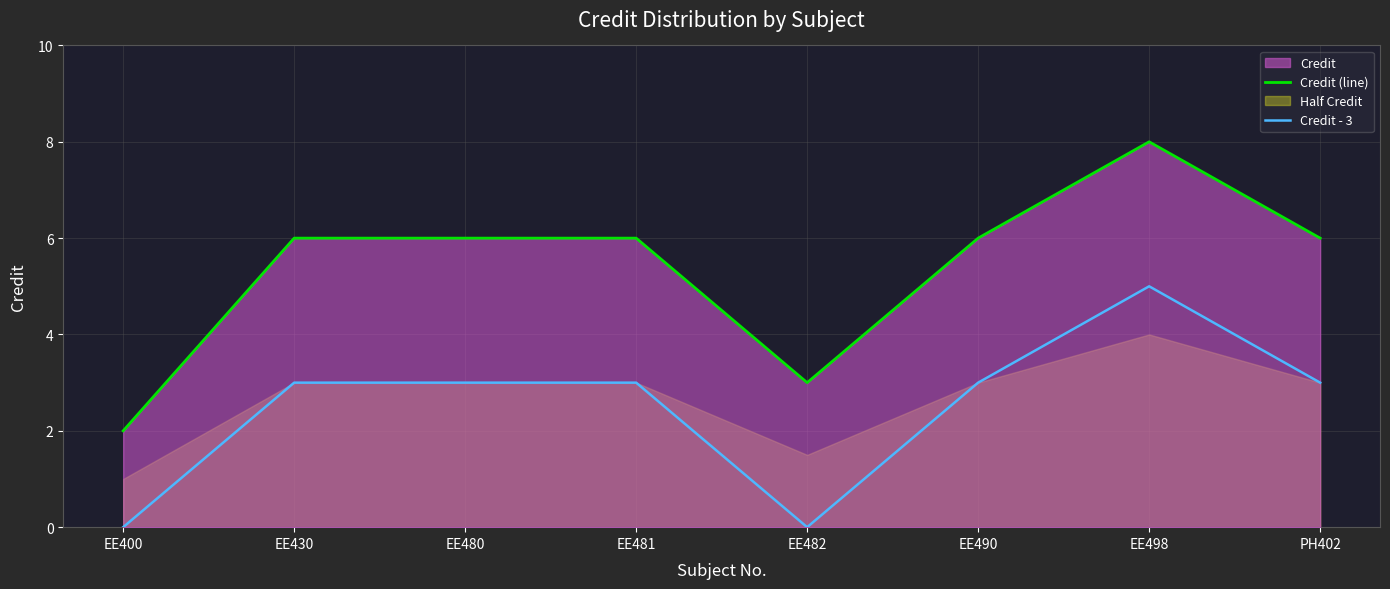

At how many categories does at least one series exceed 7?

1